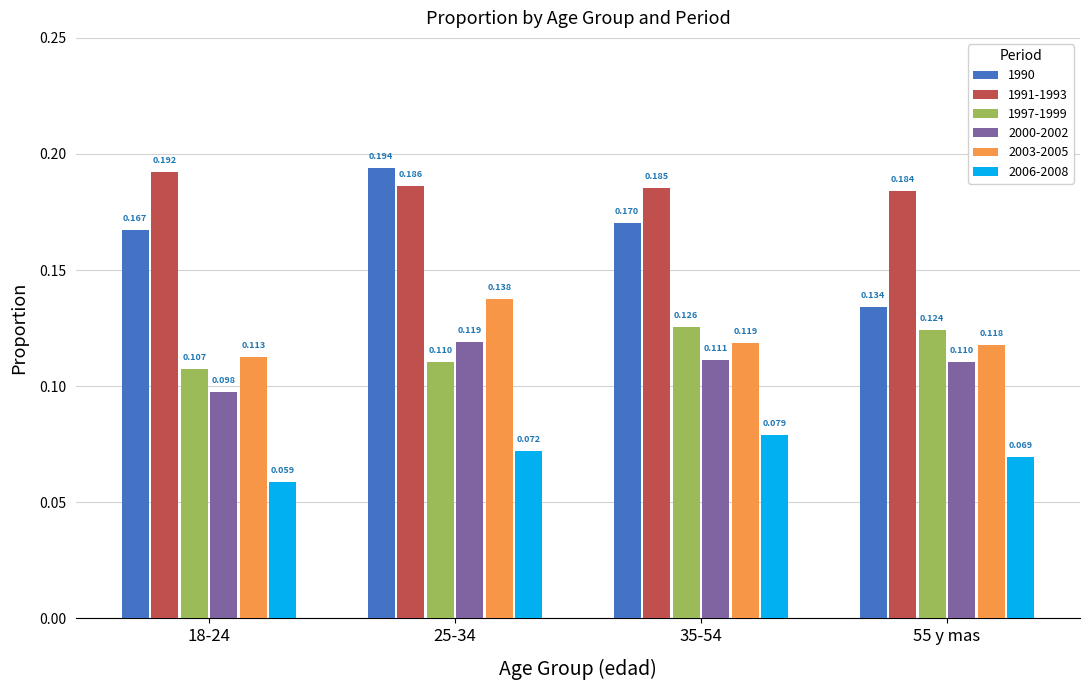

What position from the left is 55 y mas?

4